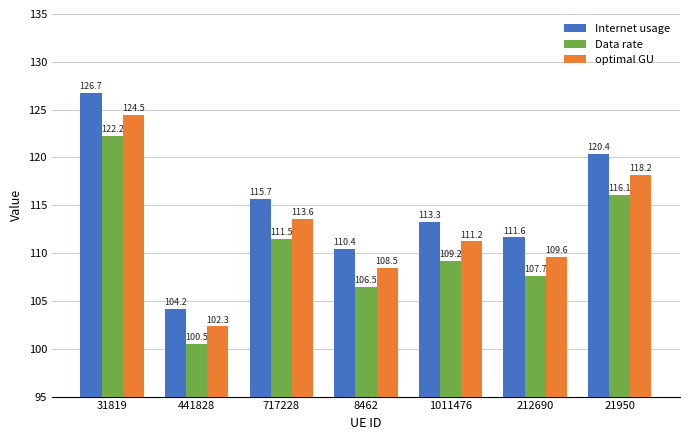

Reading right to left, what are all the values shown in this chart?

Internet usage: 21950=120.4	212690=111.6	1011476=113.3	8462=110.4	717228=115.7	441828=104.2	31819=126.7
Data rate: 21950=116.1	212690=107.7	1011476=109.2	8462=106.5	717228=111.5	441828=100.5	31819=122.2
optimal GU: 21950=118.2	212690=109.6	1011476=111.2	8462=108.5	717228=113.6	441828=102.3	31819=124.5